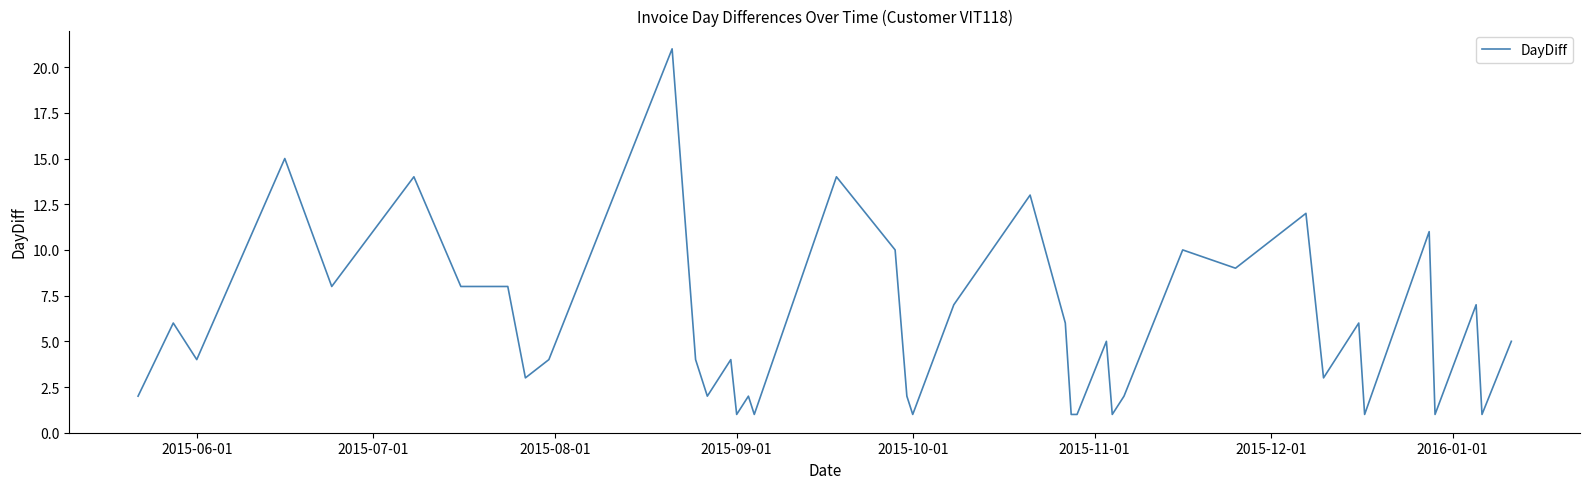

What is the difference between the maximum and minimum values?

20